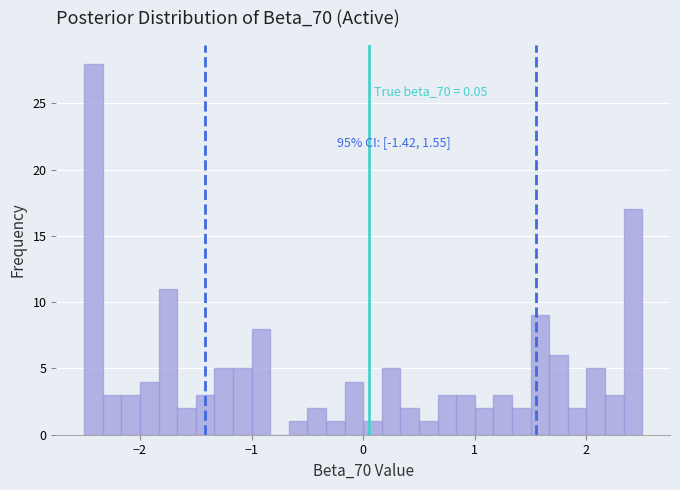

Around what value on the x-axis is the tallest bar? Give the approximate position of its centre, as read against the axis.

-2.4